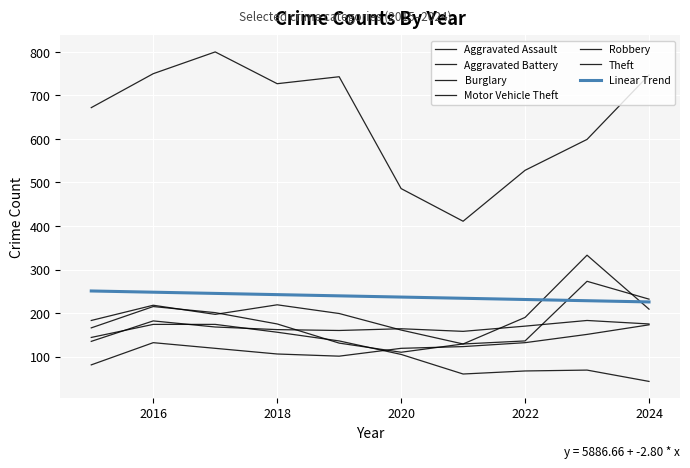

Which series has the largest range (max minus min)?

Theft